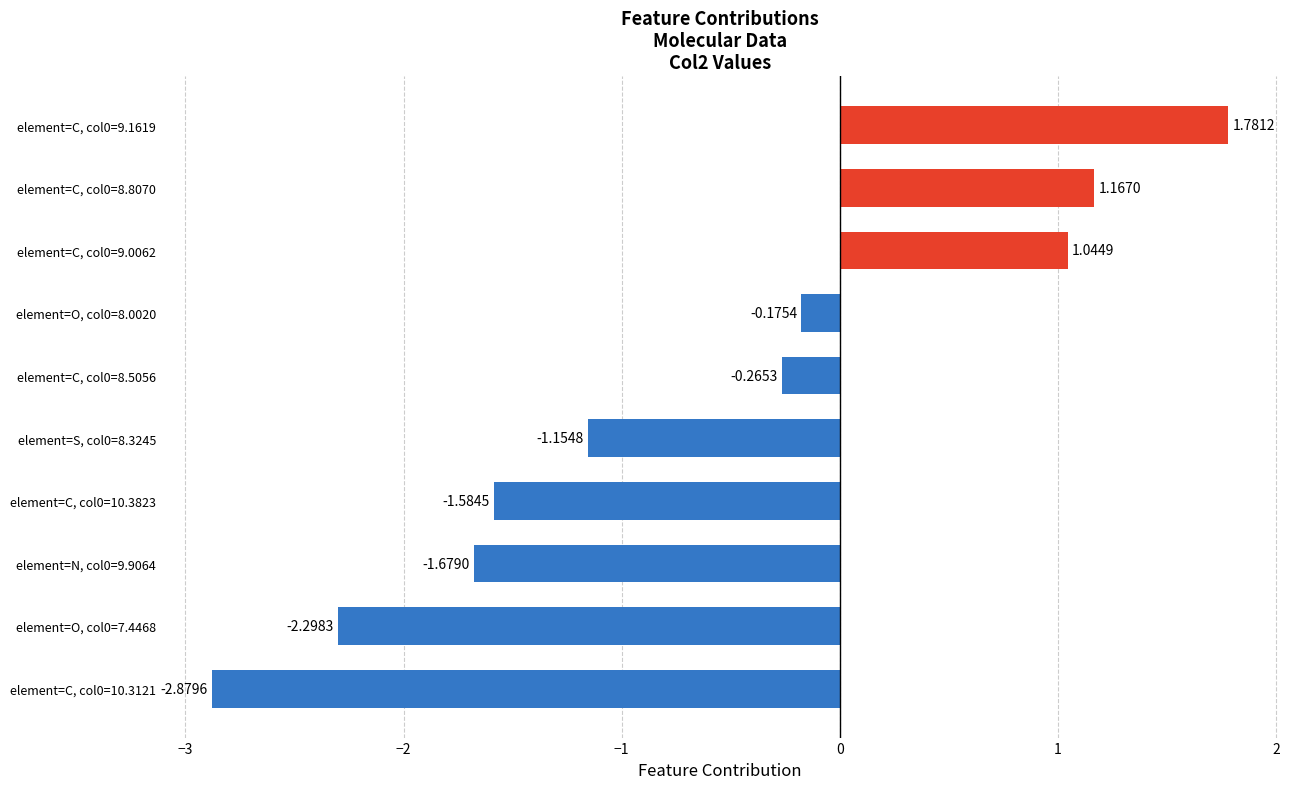

What is the change in value from element=C, col0=10.3823 to element=O, col0=8.0020?

+1.4